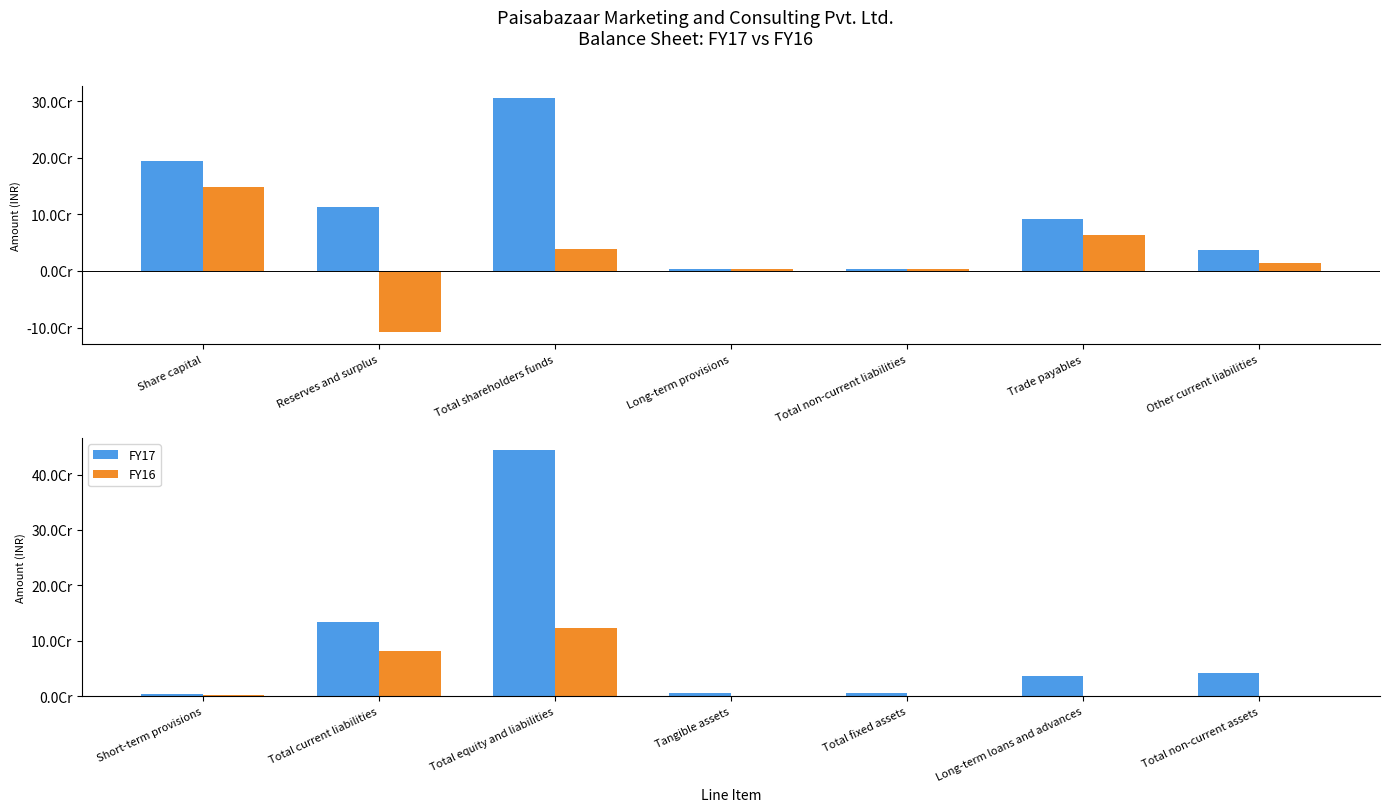

At Long-term loans and advances, list the series in order from smallest to largest.

FY16, FY17